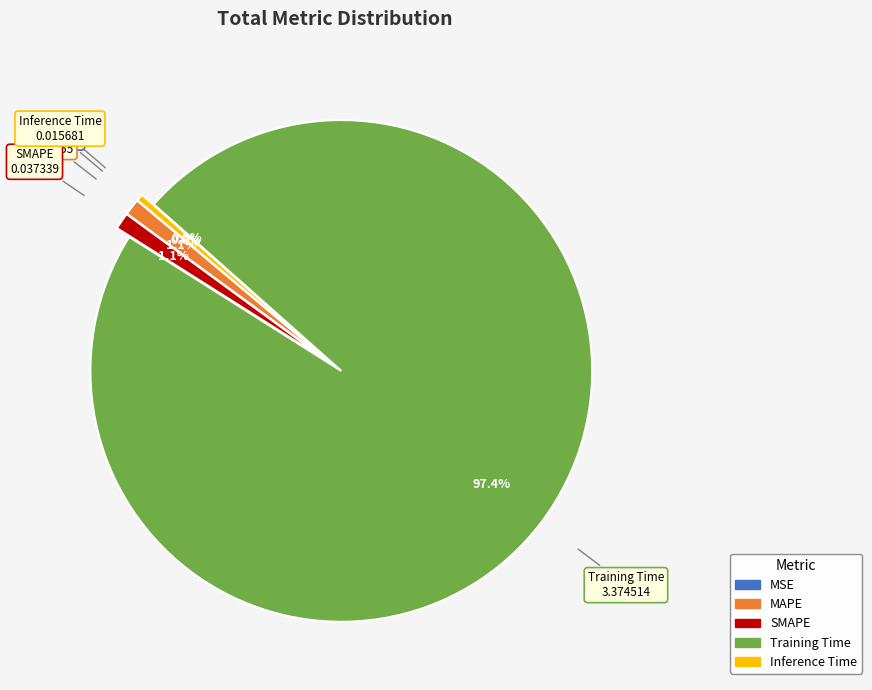

Which category has the biggest portion of the pie?

Training Time